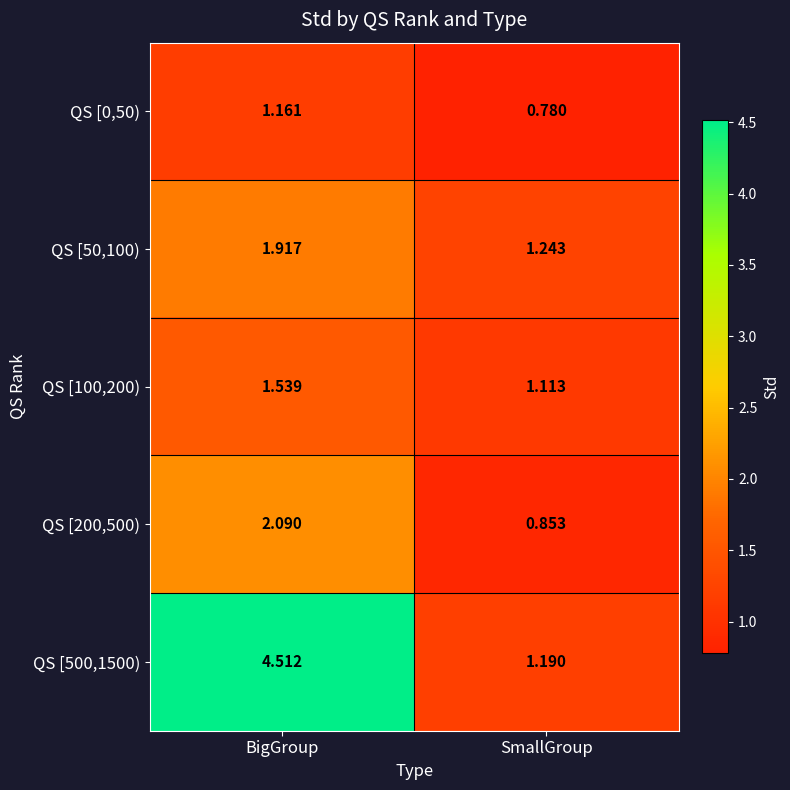

Which series has the largest range (max minus min)?

QS [500,1500)